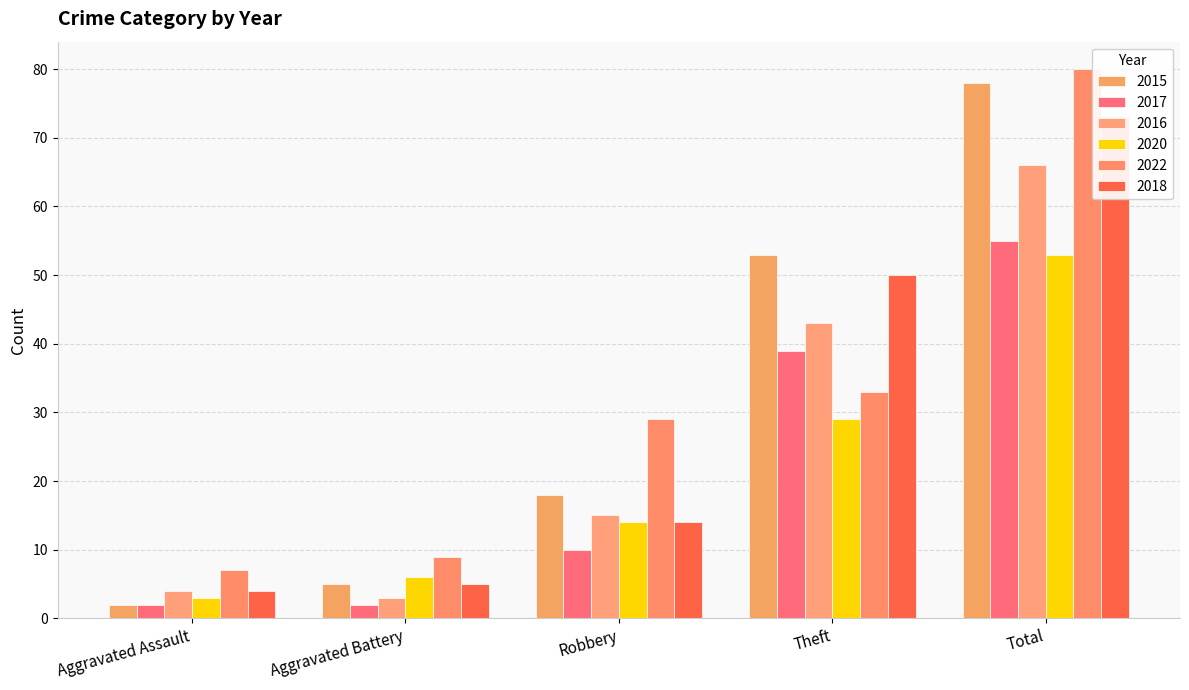

What is the difference between the second highest and minimum values in the 2017 series?

37